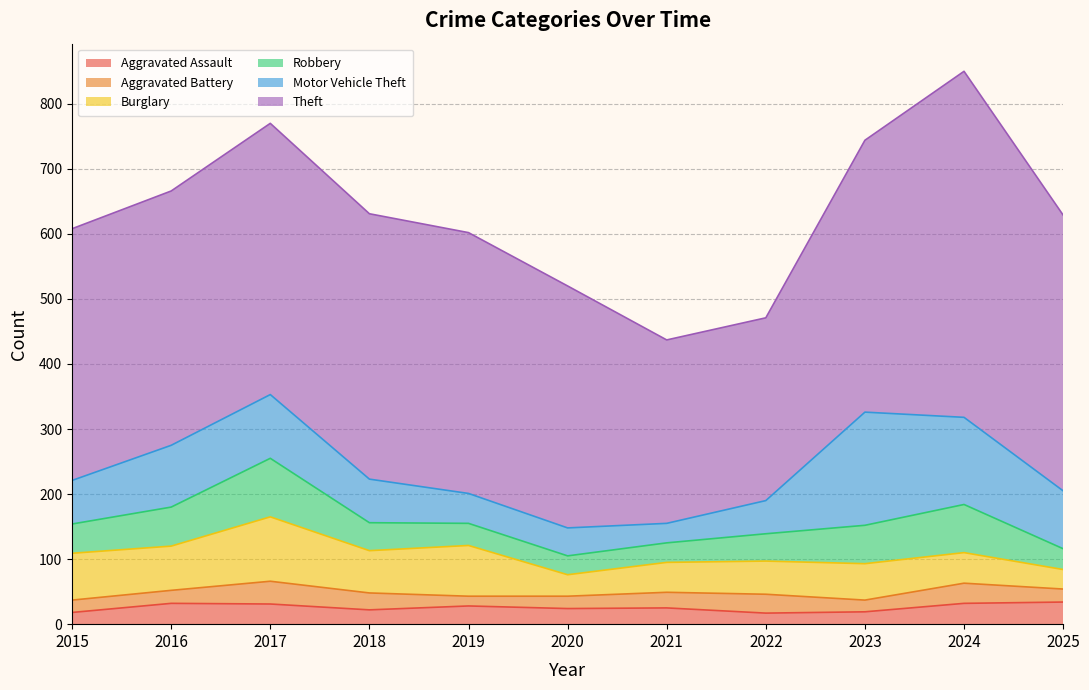

At which category does Theft reach its first local peak?

2017